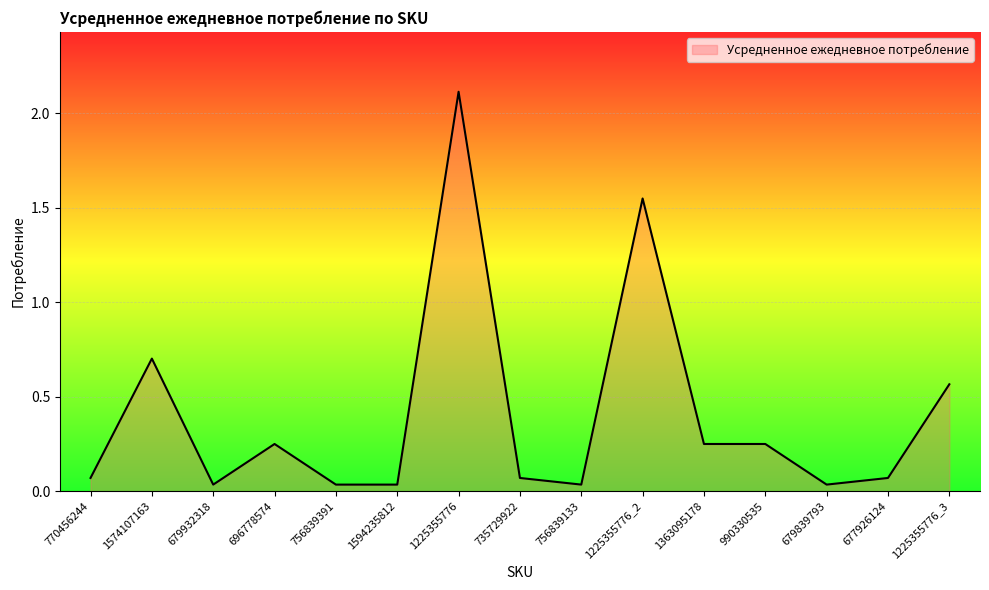

What position from the right is 1225355776?

9